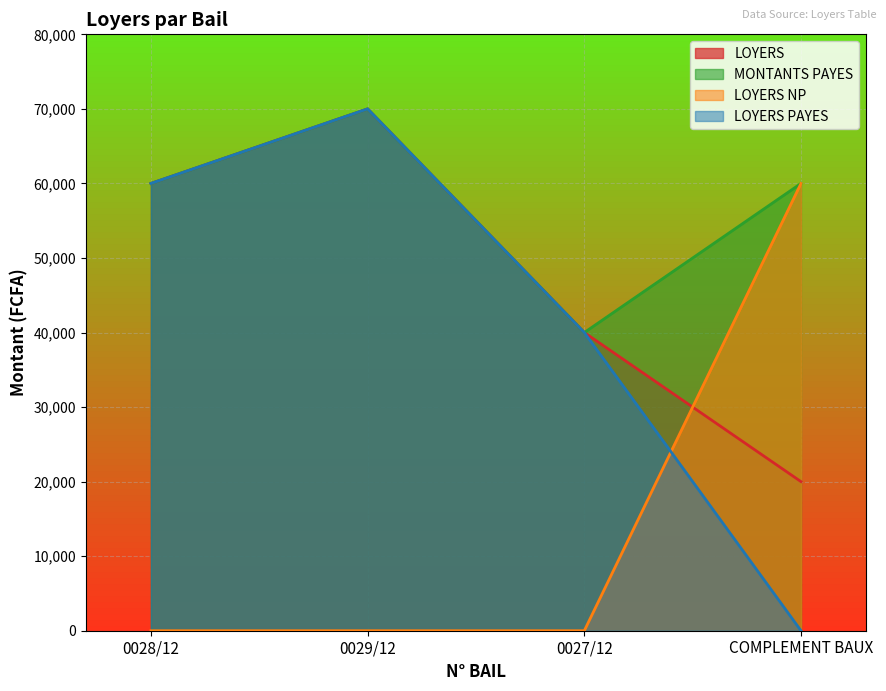

Count the LOYERS values in the range 40000 to 70000.

3